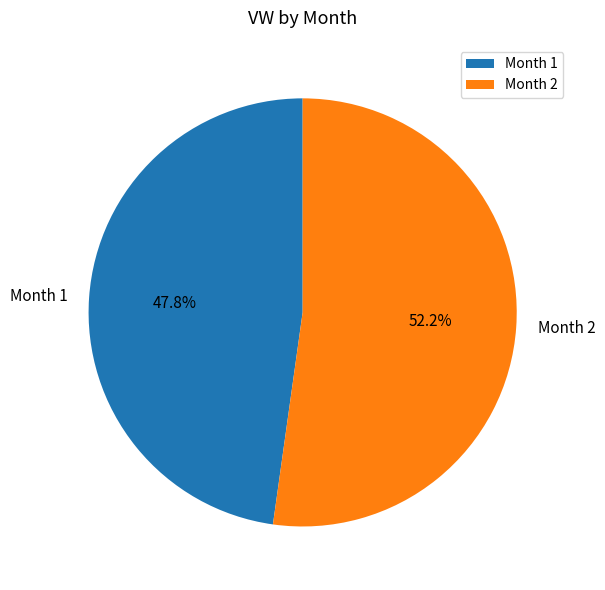

Count the number of slices in the pie.

2